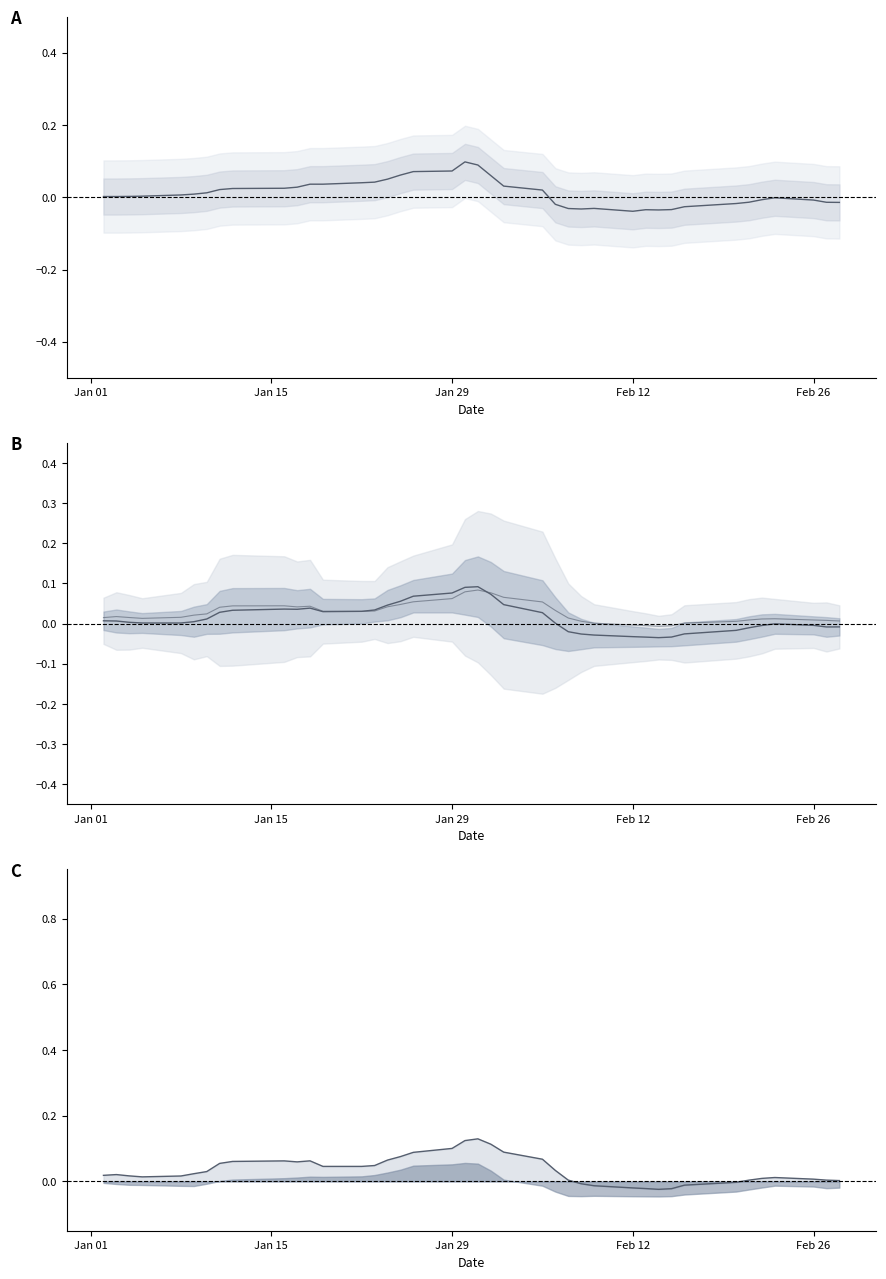

At how many categories does at least one series exceed 0?

36